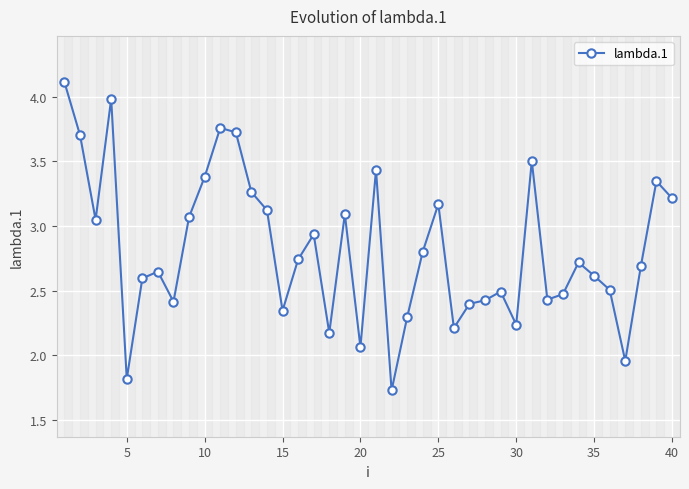

True or false: the data has more than 1 interior local peaks.

True